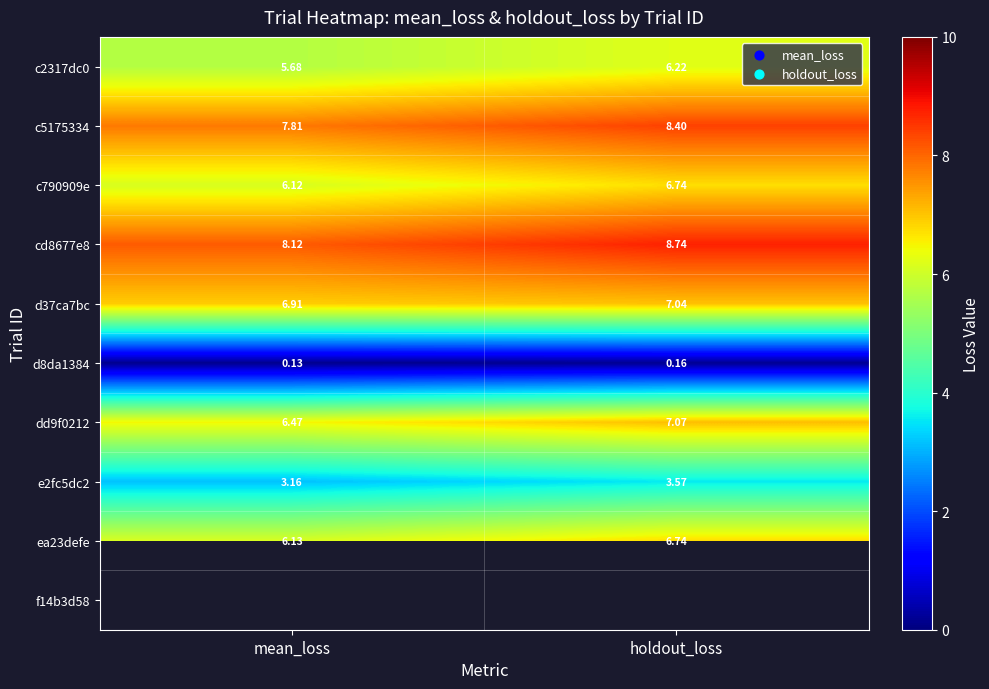

List the labels in order of c790909e value, smallest first.

mean_loss, holdout_loss